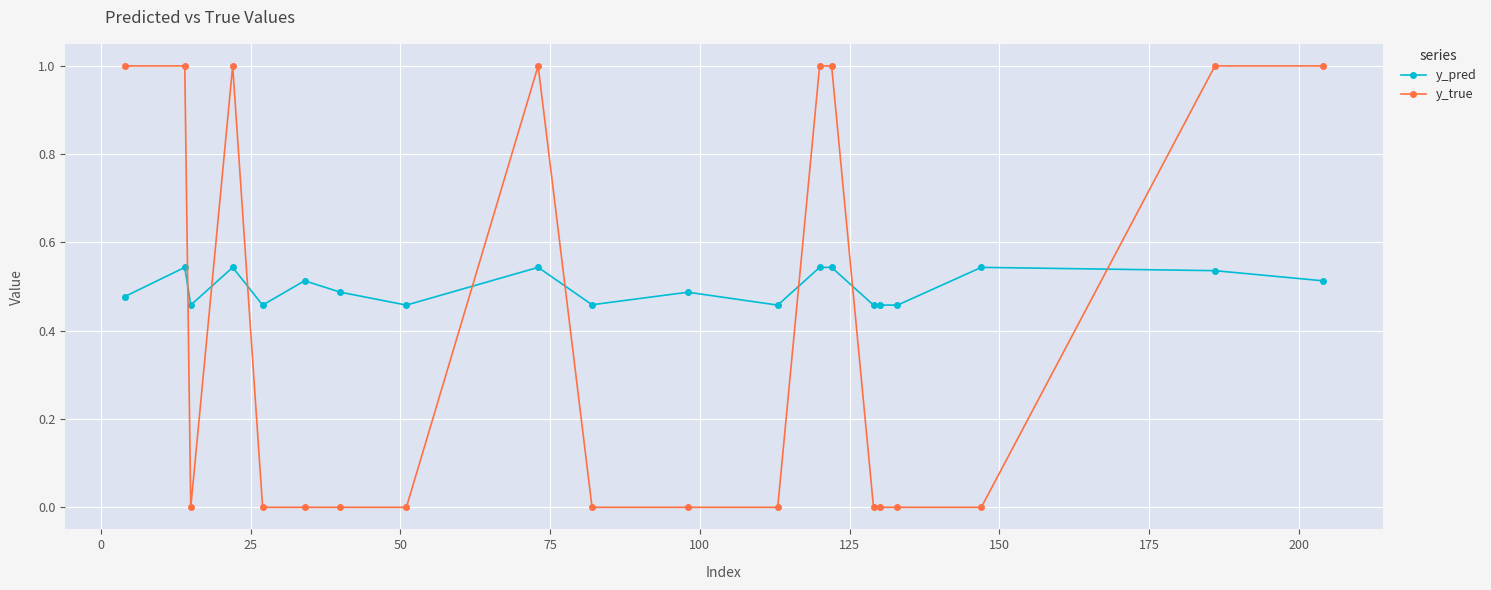

True or false: y_pred has more than 1 interior local peaks.

True